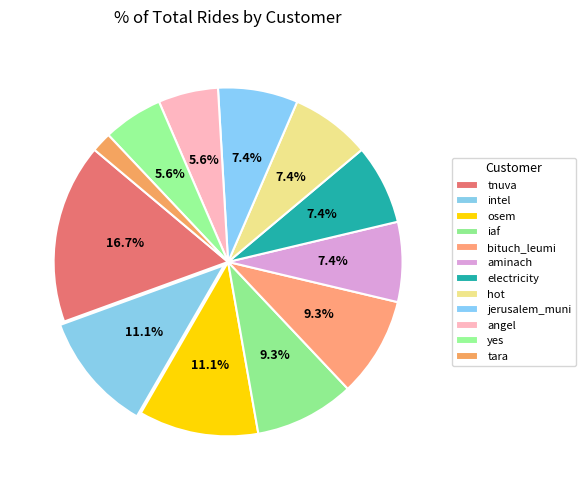

Rank the categories by value from lowest to highest.

tara, angel, yes, aminach, electricity, hot, jerusalem_muni, iaf, bituch_leumi, intel, osem, tnuva